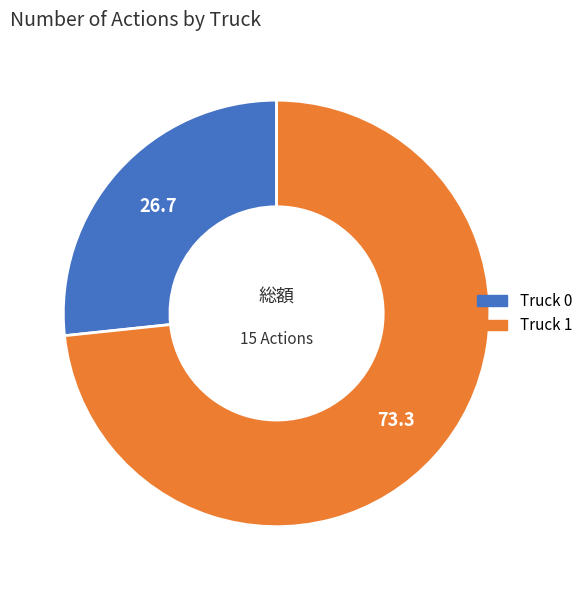

Between Truck 0 and Truck 1, which is larger?

Truck 1